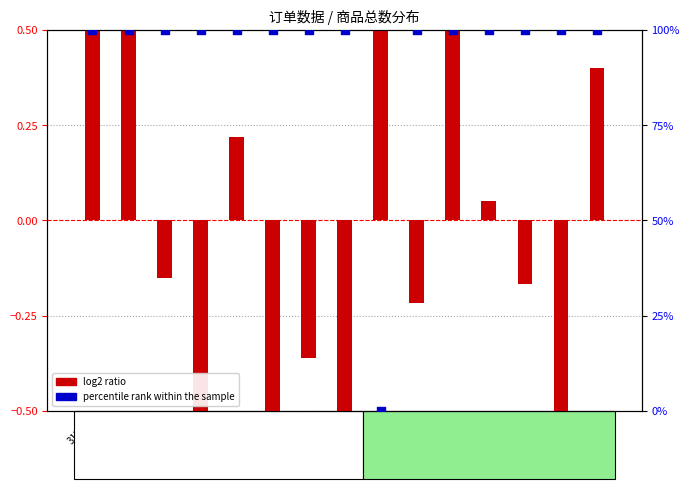

At how many categories does at least one series exceed 0?

15